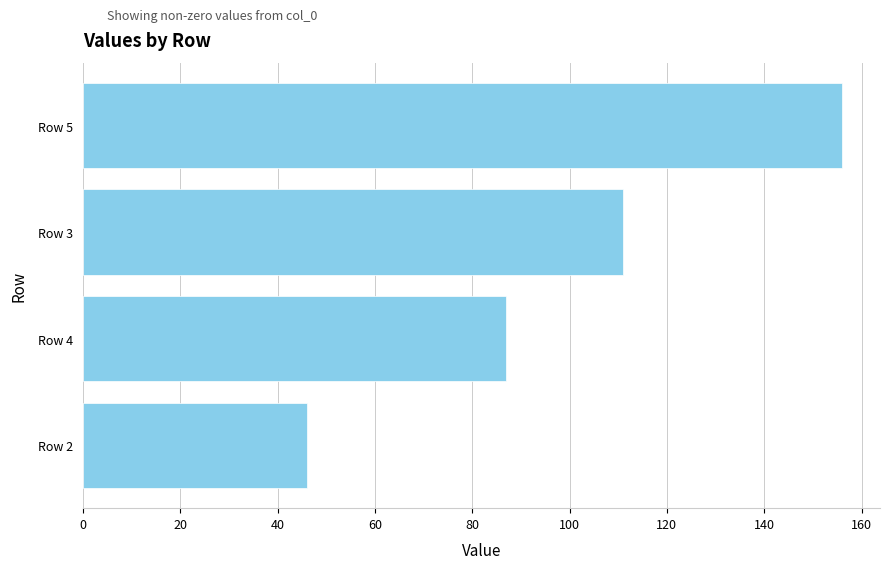

List the labels in order of value, largest first.

Row 5, Row 3, Row 4, Row 2